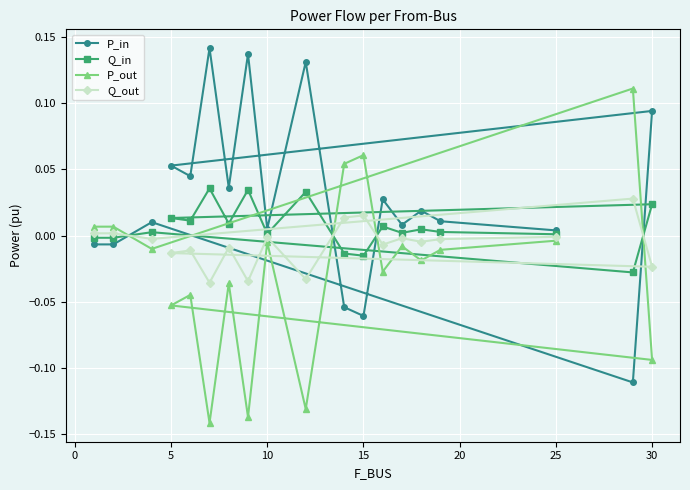

List the series in order of their overall mean, highest first.

P_in, Q_in, Q_out, P_out